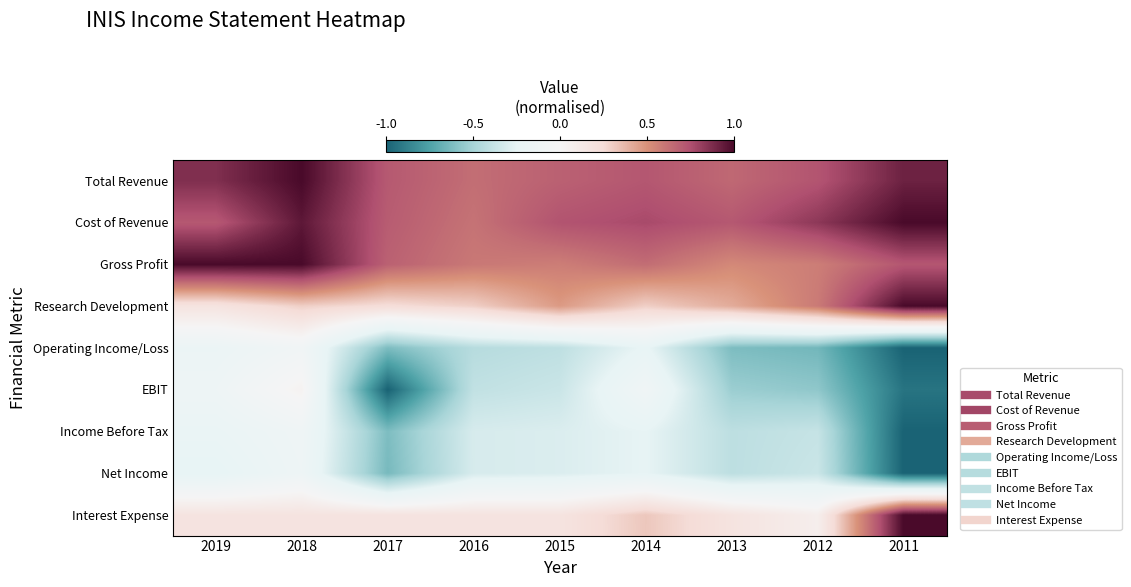

What is the total value across all series at 2014?

1.9